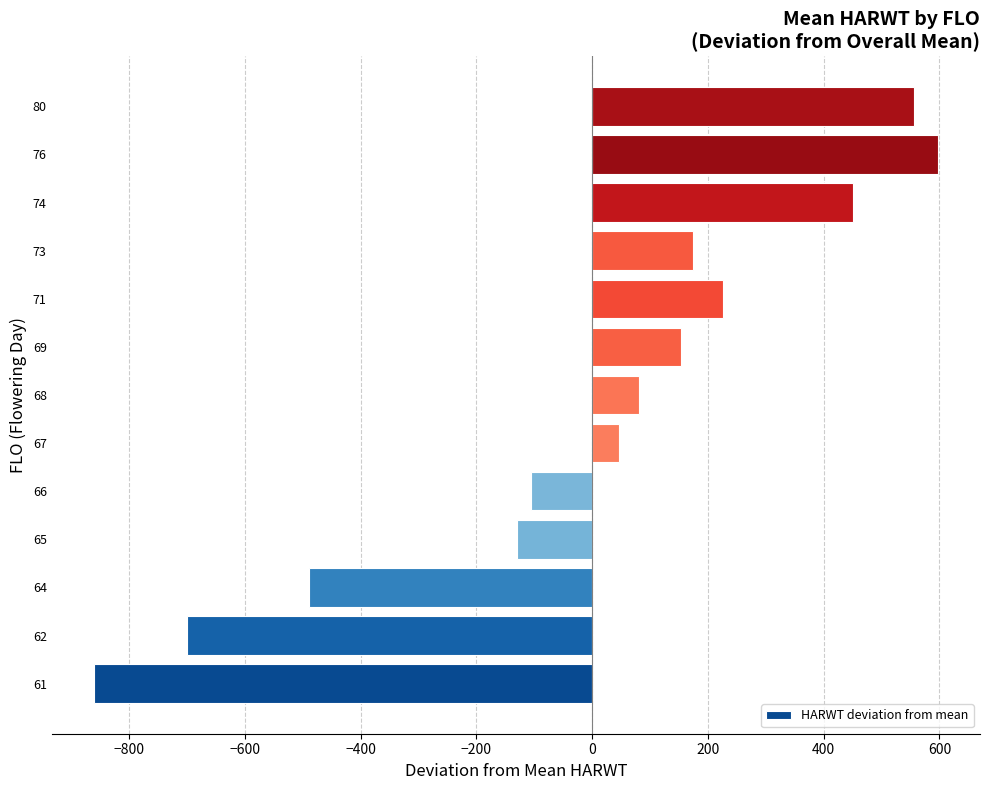

How many data points does each series have?

13